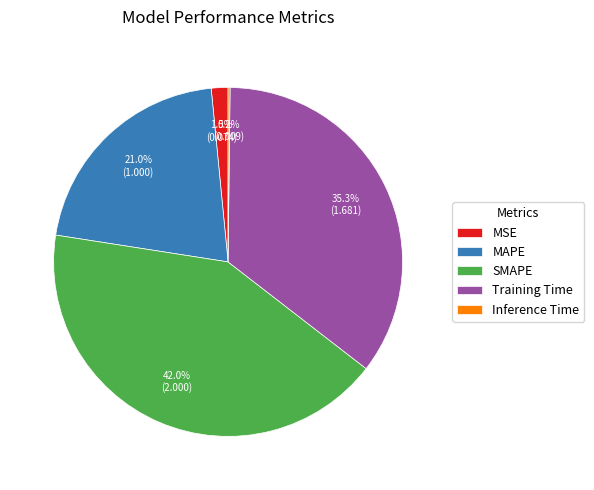

Which slice is the largest?

SMAPE